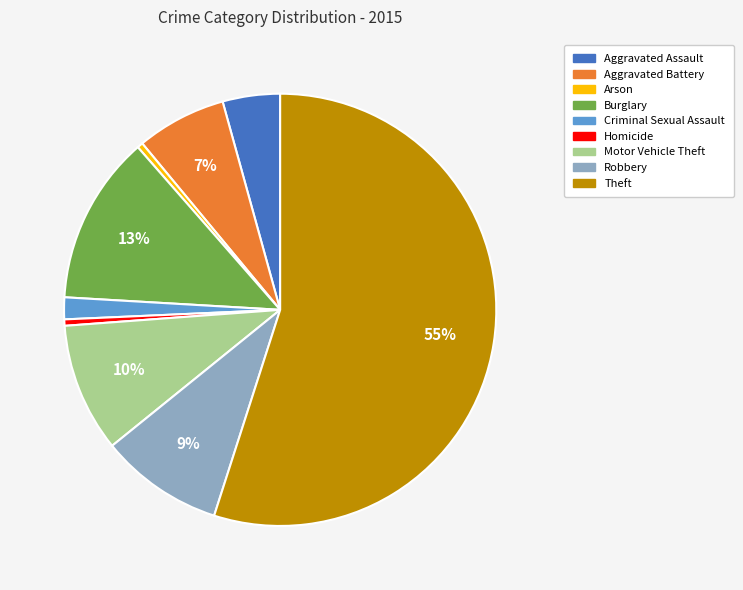

To the nearest percent, what is the difference between the largest and smallest slice percentages?

55%